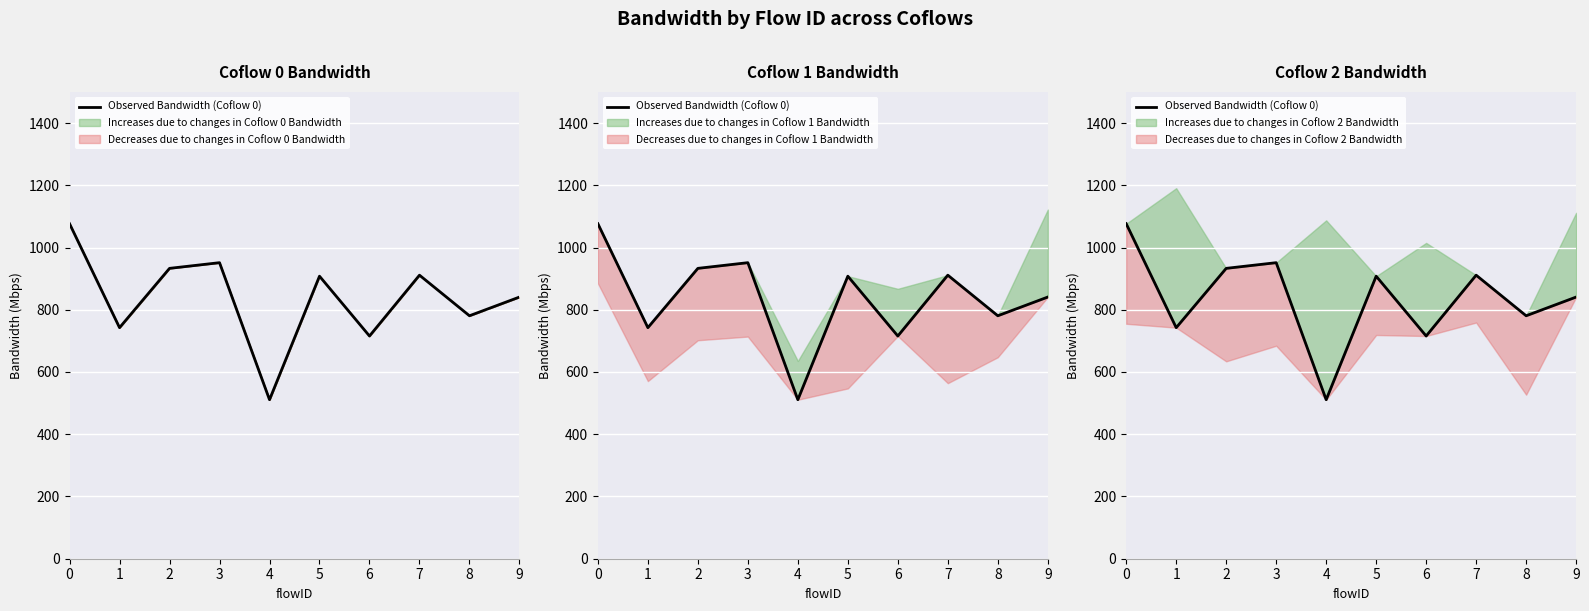

What is the change in value from 2 to 8?

-152.3